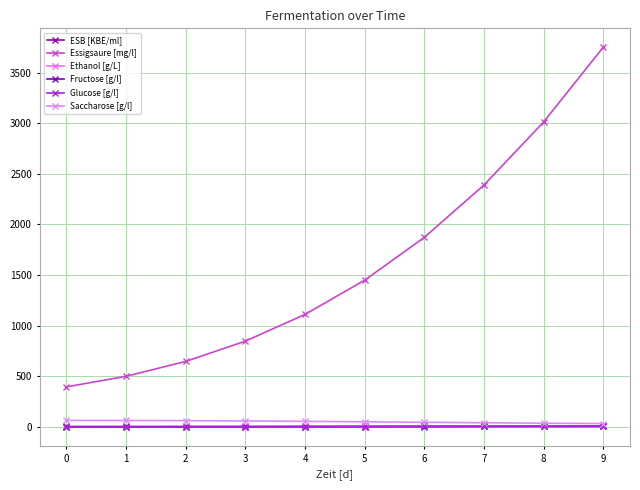

At which category is the sum across all series the highest?

9